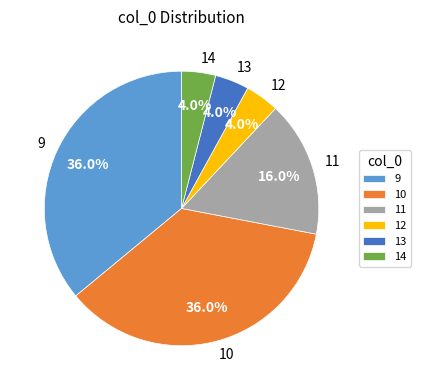

Is there any slice that represents more than half of the pie?

No